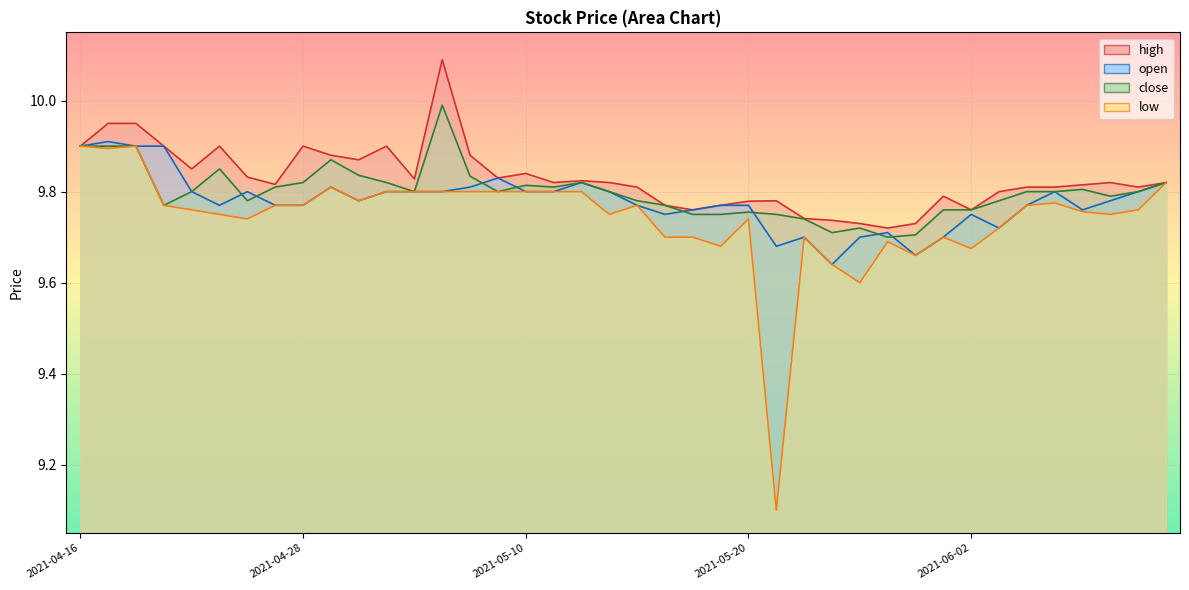

Reading left to right, extract all data points from this chart.

high: 9.9	9.9	9.9	9.9	9.8	9.9	9.8	9.8	9.9	9.9	9.9	9.9	9.8	10.1	9.9	9.8	9.8	9.8	9.8	9.8	9.8	9.8	9.8	9.8	9.8	9.8	9.7	9.7	9.7	9.7	9.7	9.8	9.8	9.8	9.8	9.8	9.8	9.8	9.8	9.8
open: 9.9	9.9	9.9	9.9	9.8	9.8	9.8	9.8	9.8	9.8	9.8	9.8	9.8	9.8	9.8	9.8	9.8	9.8	9.8	9.8	9.8	9.8	9.8	9.8	9.8	9.7	9.7	9.6	9.7	9.7	9.7	9.7	9.8	9.7	9.8	9.8	9.8	9.8	9.8	9.8
close: 9.9	9.9	9.9	9.8	9.8	9.8	9.8	9.8	9.8	9.9	9.8	9.8	9.8	10.0	9.8	9.8	9.8	9.8	9.8	9.8	9.8	9.8	9.8	9.8	9.8	9.8	9.7	9.7	9.7	9.7	9.7	9.8	9.8	9.8	9.8	9.8	9.8	9.8	9.8	9.8
low: 9.9	9.9	9.9	9.8	9.8	9.8	9.7	9.8	9.8	9.8	9.8	9.8	9.8	9.8	9.8	9.8	9.8	9.8	9.8	9.8	9.8	9.7	9.7	9.7	9.7	9.1	9.7	9.6	9.6	9.7	9.7	9.7	9.7	9.7	9.8	9.8	9.8	9.8	9.8	9.8